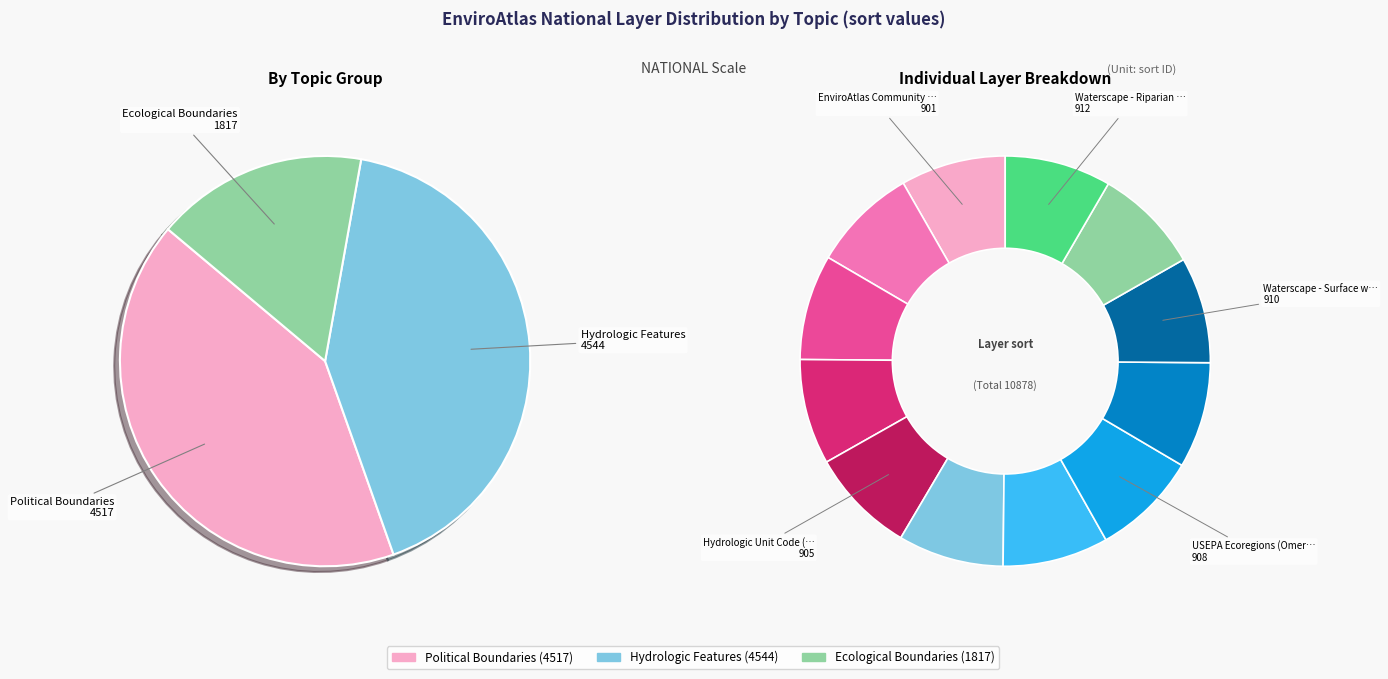

The Waterscape - Hydrologically connected slice represents 8% of the pie. True or false?

True